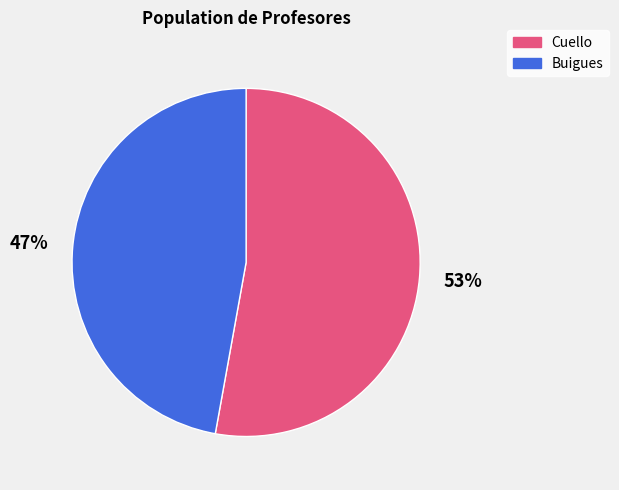

Approximately how many times larger is the value at Cuello compared to Buigues?

1.1